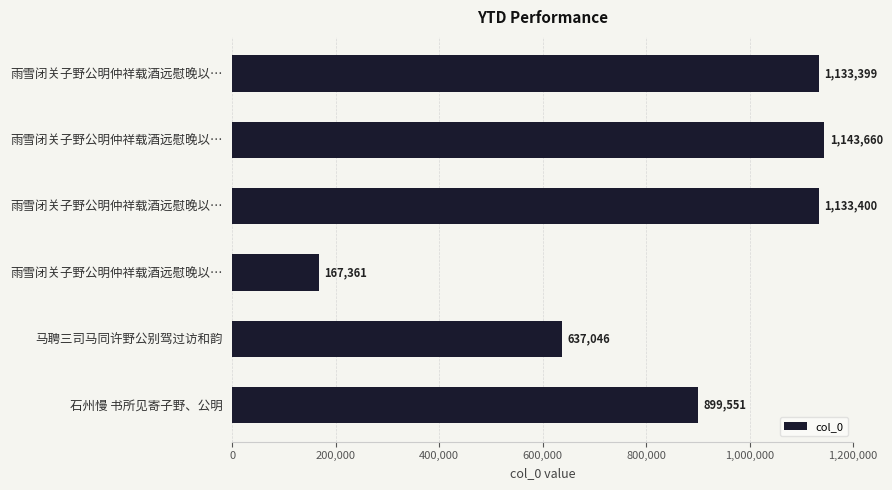

Count the number of categories in the chart.

6